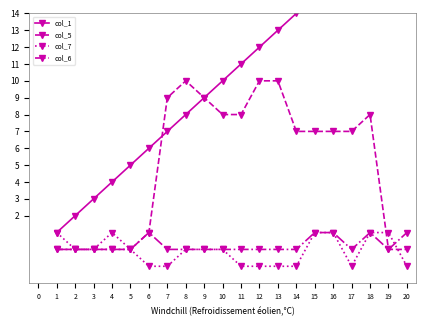

Is it true that col_7 equals 1 at 17?

False